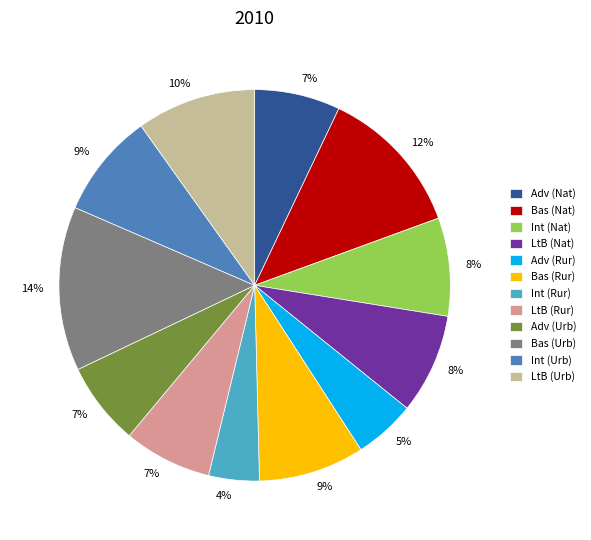

Does LtB (Nat) account for over 50% of the chart?

No